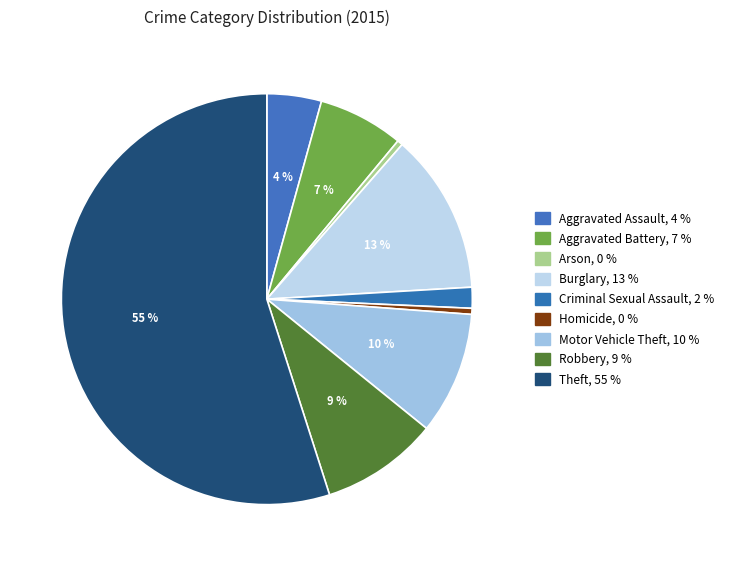

How many slices are in this pie chart?

9